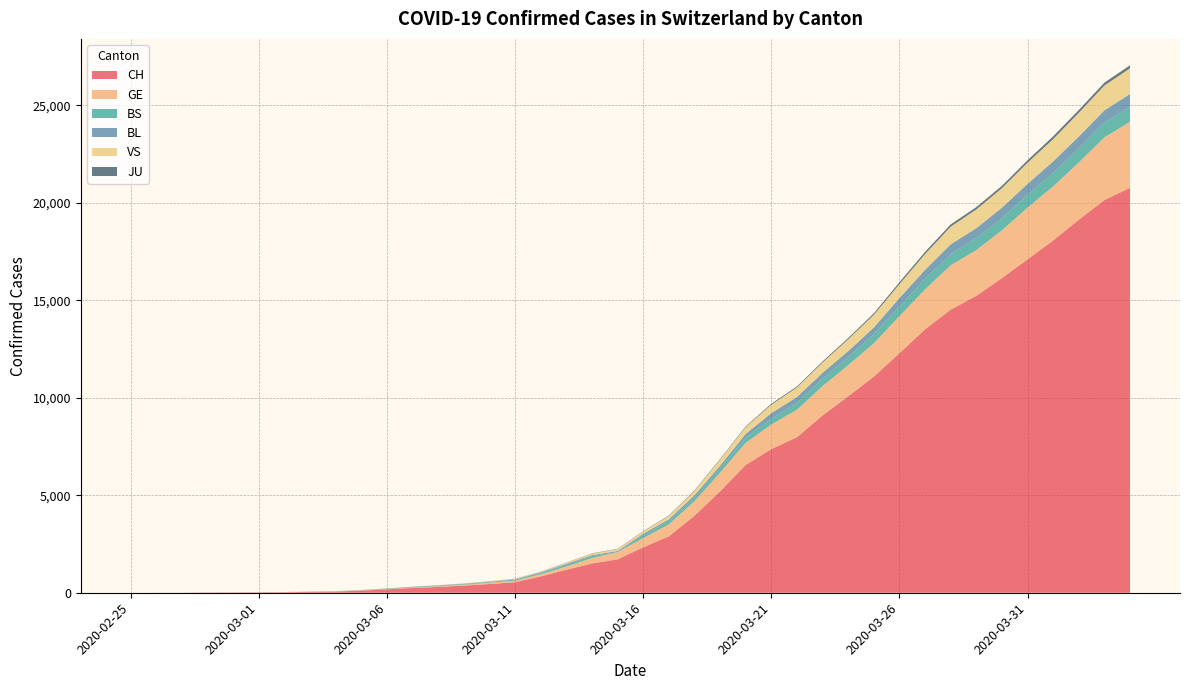

Reading right to left, list all the values displayed in this chart.

CH: 20773	20141	19133	18069	17098	16141	15228	14521	13512	12285	11087	10075	9094	7975	7368	6555	5199	3947	2892	2332	1713	1500	1176	839	540	447	368	298	243	175	109	63	46	26	20	14	11	4	2	1
GE: 3384	3220	2938	2775	2657	2450	2349	2277	2051	1902	1708	1598	1509	1417	1262	1136	961	751	619	472	372	282	173	108	79	68	44	35	26	17	13	9	9	7	7	5	3	1	1	0
BS: 771	758	718	691	657	621	609	573	534	505	466	414	376	358	299	272	222	182	165	144	0	100	92	73	49	33	28	24	21	15	8	3	3	1	1	1	1	1	0	0
BL: 656	625	610	588	561	539	511	502	466	422	341	306	302	289	282	184	134	116	89	76	54	47	42	26	26	22	20	19	15	6	6	2	2	2	2	2	1	0	0	0
VS: 1319	1273	1218	1145	1085	1000	964	902	808	715	651	606	527	490	433	346	311	225	173	116	98	76	53	30	22	17	12	7	0	6	5	4	3	3	0	1	1	0	0	0
JU: 153	149	145	144	127	122	118	118	112	99	78	66	57	51	49	37	31	26	24	17	16	15	10	9	6	6	5	4	4	3	2	1	1	0	0	0	0	0	0	0